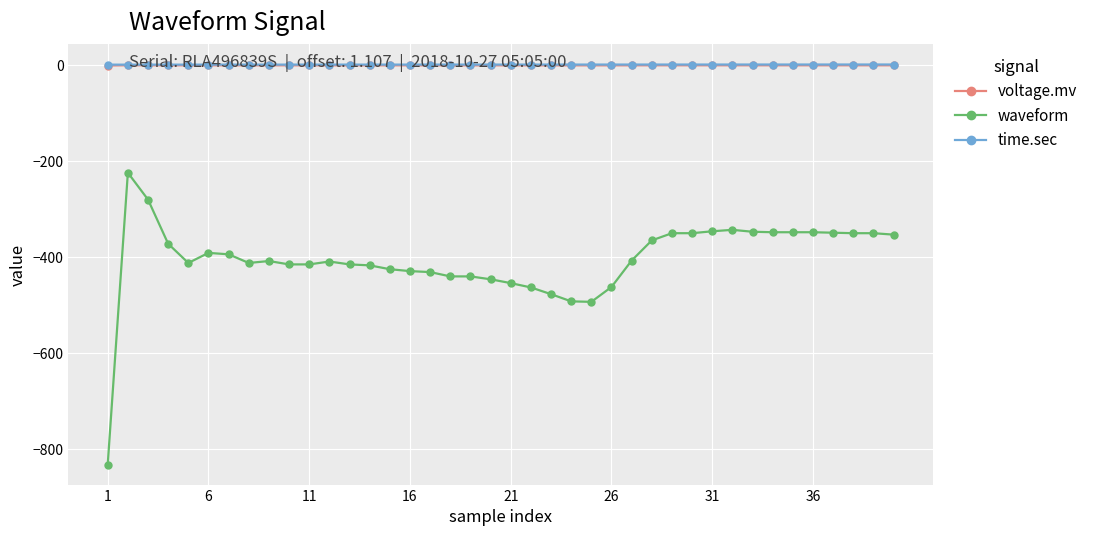

Does the chart have visible grid lines?

Yes